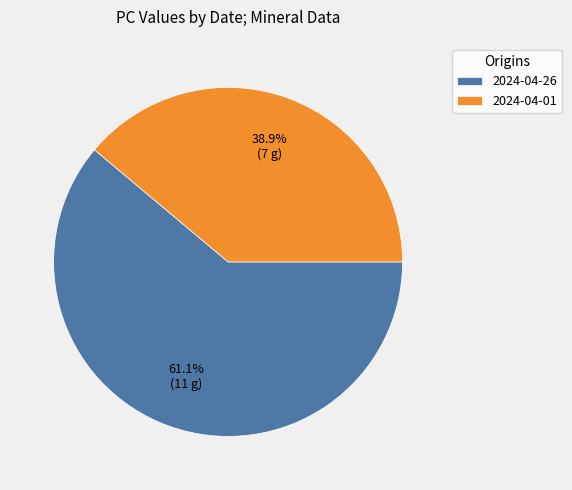

Rank the categories by value from lowest to highest.

2024-04-01, 2024-04-26